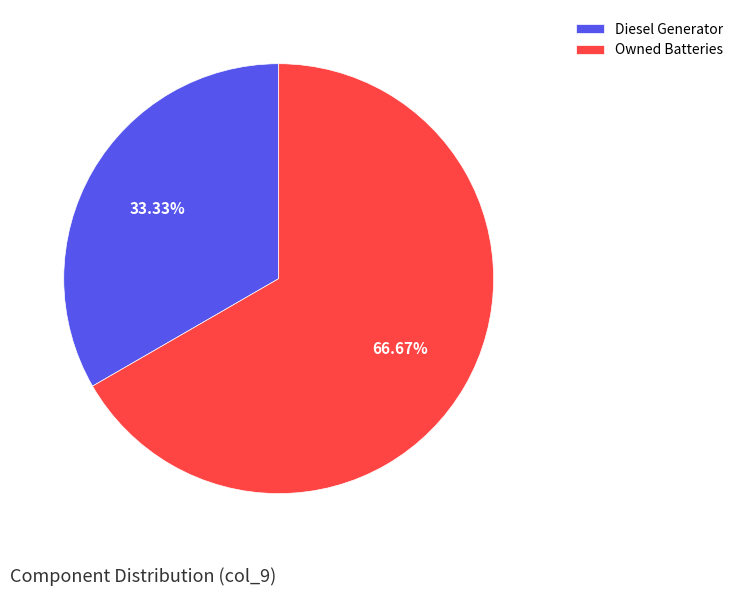

Which category has the smallest portion of the pie?

Diesel Generator